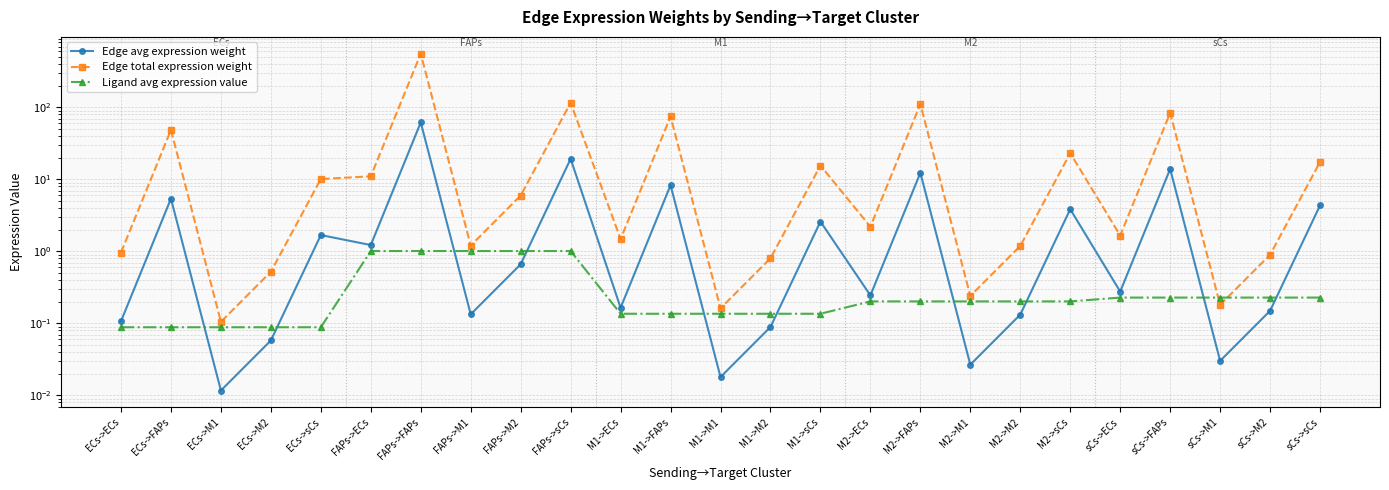

Rank the categories by Ligand avg expression value value from lowest to highest.

ECs->ECs, ECs->FAPs, ECs->M1, ECs->M2, ECs->sCs, M1->ECs, M1->FAPs, M1->M1, M1->M2, M1->sCs, M2->ECs, M2->FAPs, M2->M1, M2->M2, M2->sCs, sCs->ECs, sCs->FAPs, sCs->M1, sCs->M2, sCs->sCs, FAPs->ECs, FAPs->FAPs, FAPs->M1, FAPs->M2, FAPs->sCs